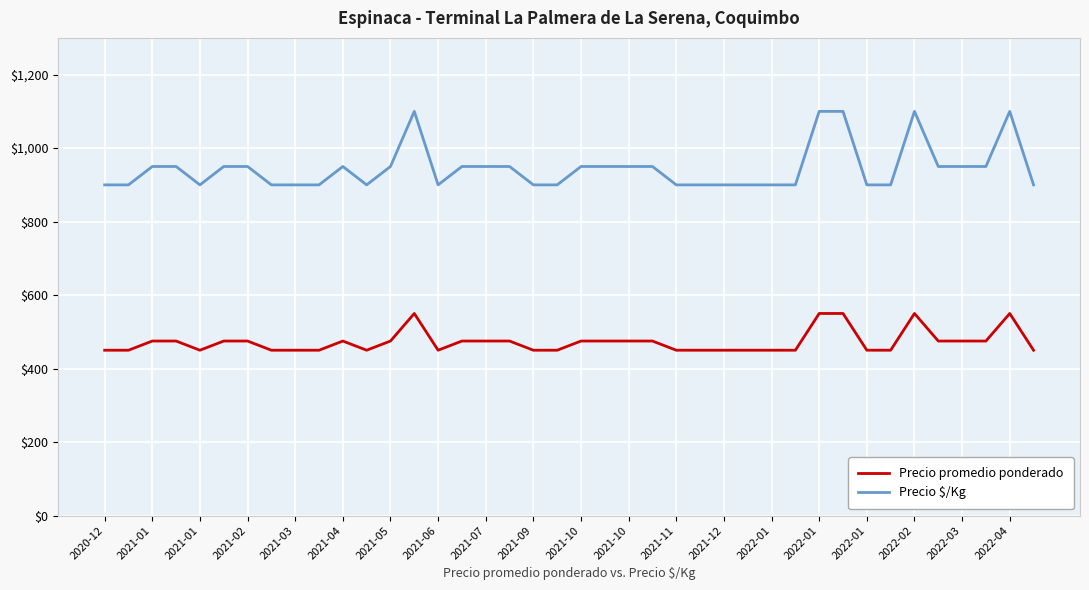

True or false: Precio $/Kg and Precio promedio ponderado cross at least once.

False